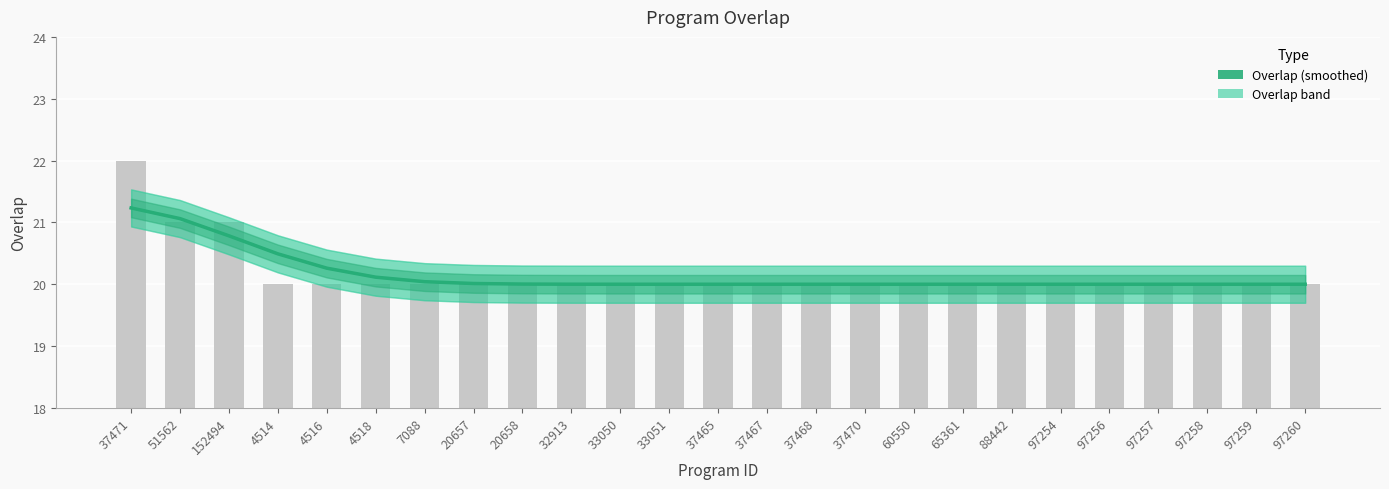

What is the ratio of the value at 4516 to the value at 65361?

1.0